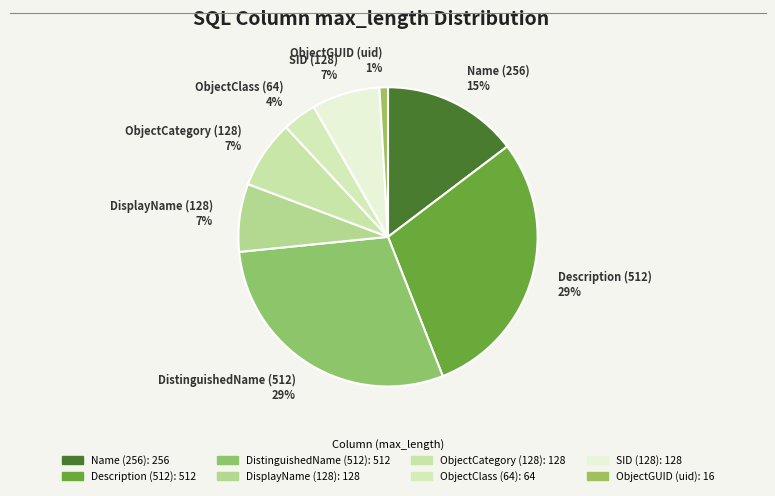

Do Name (256) and ObjectCategory (128) together represent more than half of the pie?

No